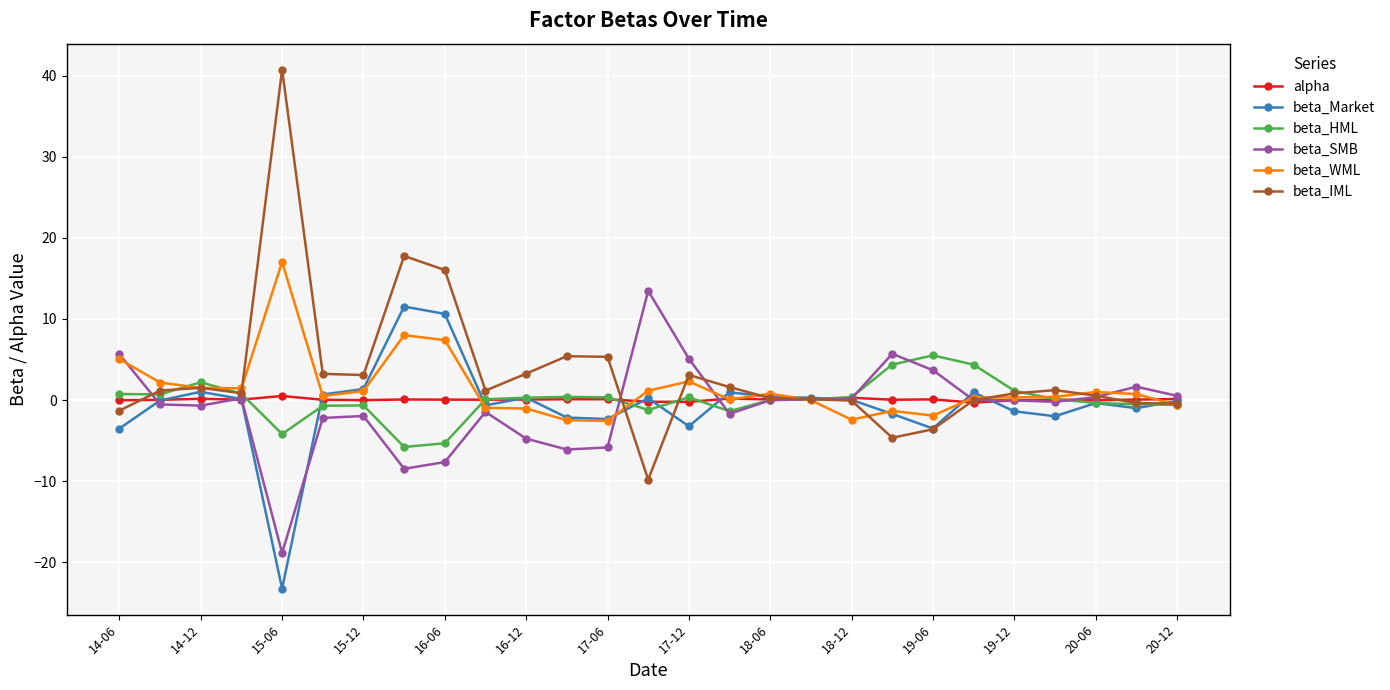

Does the chart display data point markers on the line(s)?

Yes